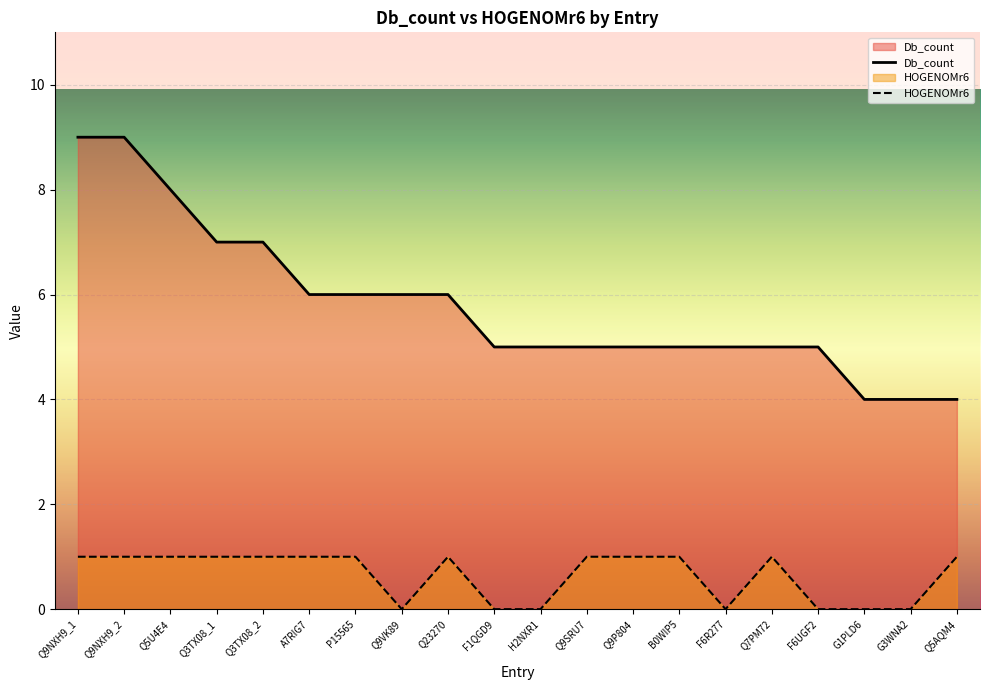

Which series changed the most between P15565 and Q5AQM4?

Db_count